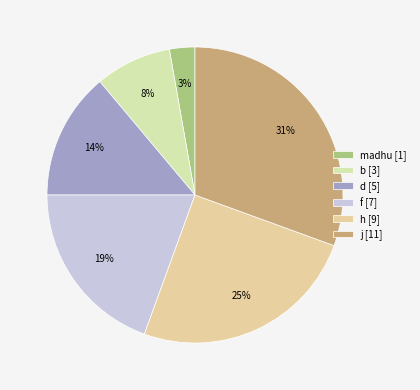

Does any single category account for the majority?

No